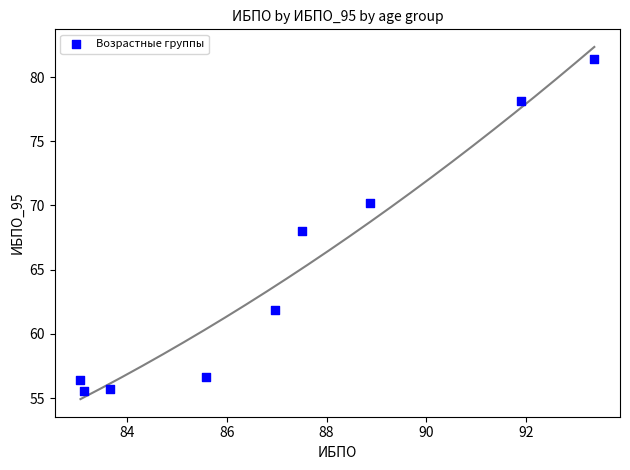

What is the range of X values (max minus min)?

10.3